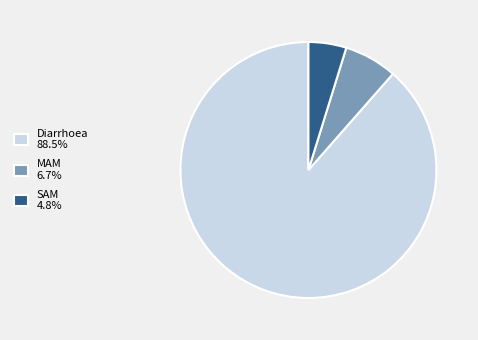

How many segments does this pie chart have?

3